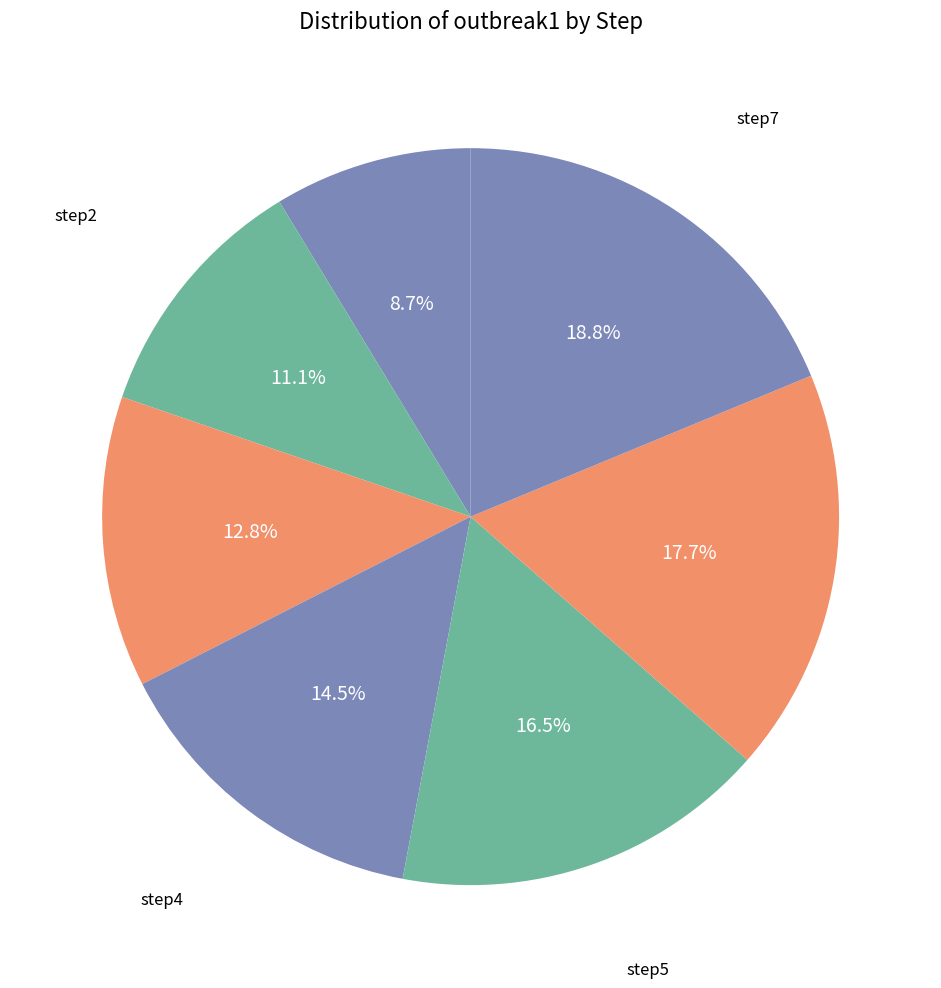

Count the number of slices in the pie.

7